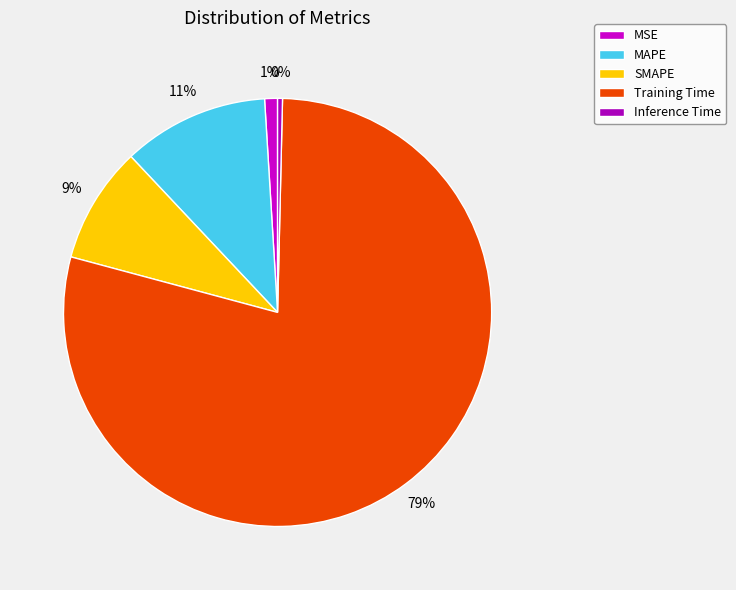

Count the number of slices in the pie.

5